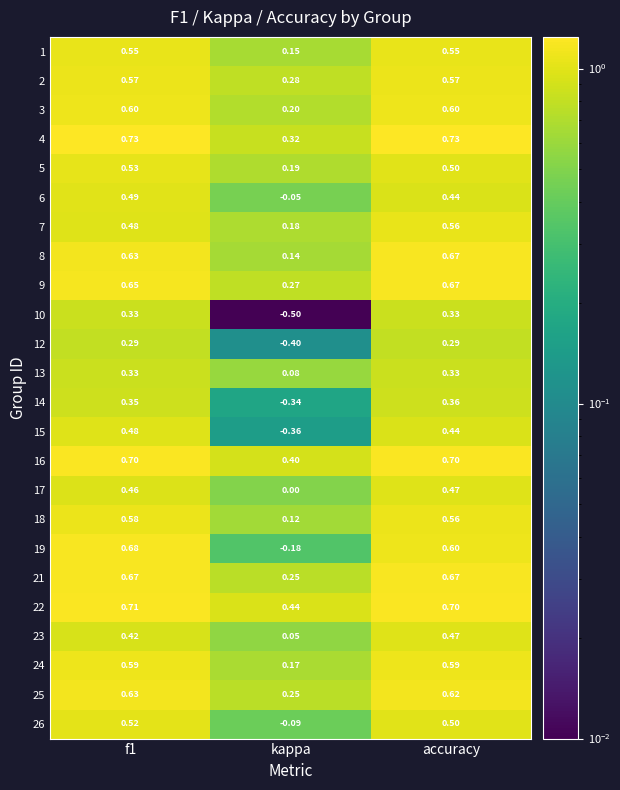

Which category has the lowest value in the 21 series?

kappa